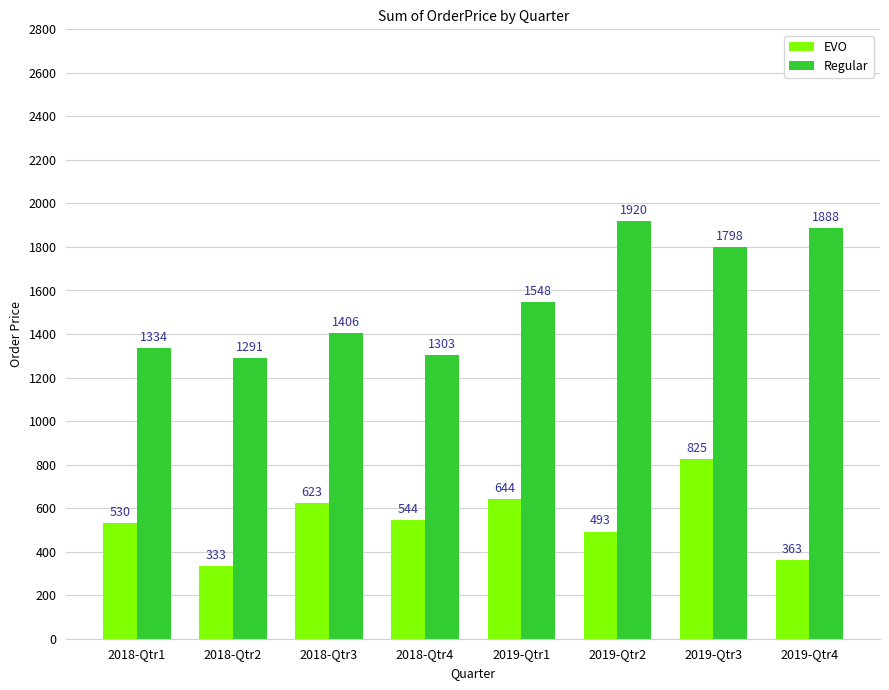

What is the difference between the second highest and minimum values in the EVO series?

310.8